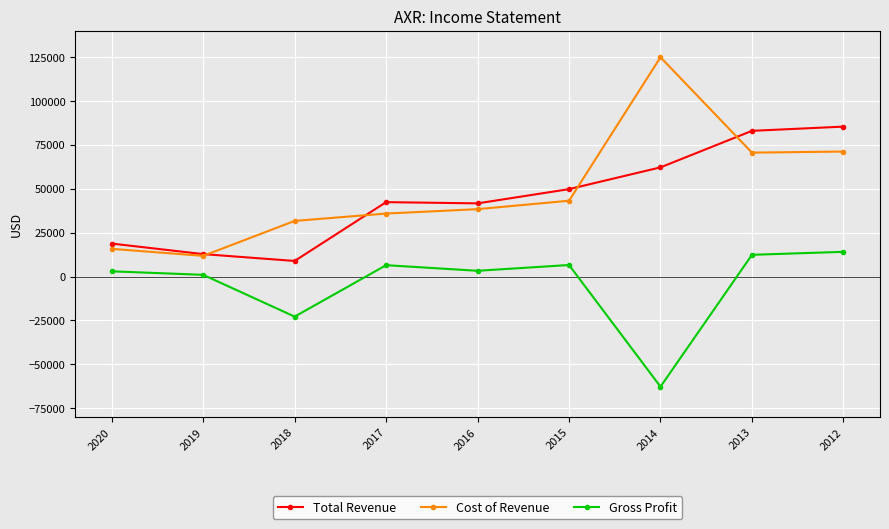

True or false: Total Revenue has a value of 25408 at 2020.

False